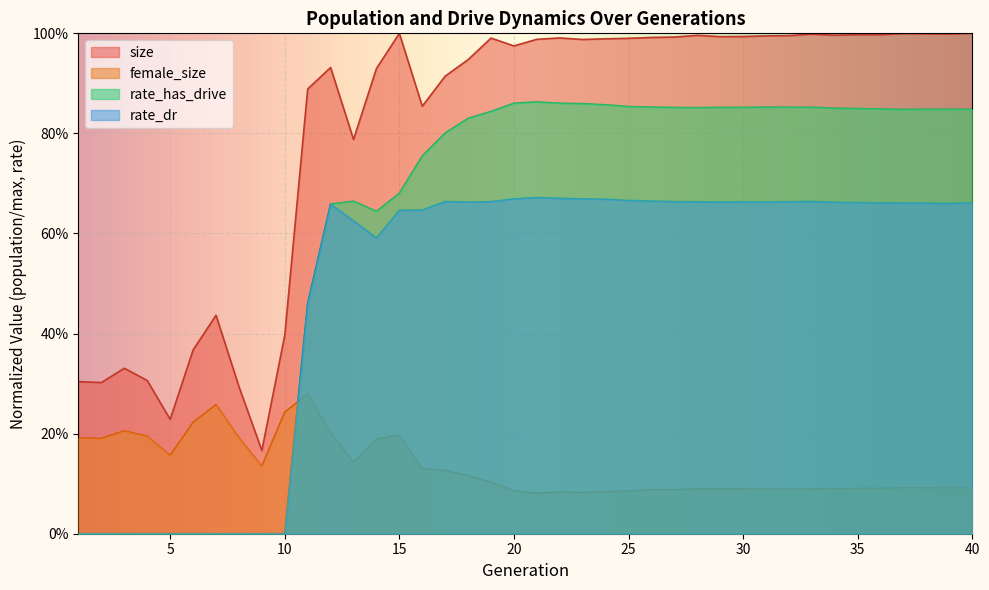

Reading right to left, list all the values displayed in this chart.

female_size: 40=0.1	39=0.1	38=0.1	37=0.1	36=0.1	35=0.1	34=0.1	33=0.1	32=0.1	31=0.1	30=0.1	29=0.1	28=0.1	27=0.1	26=0.1	25=0.1	24=0.1	23=0.1	22=0.1	21=0.1	20=0.1	19=0.1	18=0.1	17=0.1	16=0.1	15=0.2	14=0.2	13=0.1	12=0.2	11=0.3	10=0.2	9=0.1	8=0.2	7=0.3	6=0.2	5=0.2	4=0.2	3=0.2	2=0.2	1=0.2
size: 40=1.0	39=1.0	38=1.0	37=1.0	36=1.0	35=1.0	34=1.0	33=1.0	32=1.0	31=1.0	30=1.0	29=1.0	28=1.0	27=1.0	26=1.0	25=1.0	24=1.0	23=1.0	22=1.0	21=1.0	20=1.0	19=1.0	18=0.9	17=0.9	16=0.9	15=1.0	14=0.9	13=0.8	12=0.9	11=0.9	10=0.4	9=0.2	8=0.3	7=0.4	6=0.4	5=0.2	4=0.3	3=0.3	2=0.3	1=0.3
rate_has_drive: 40=0.8	39=0.8	38=0.8	37=0.8	36=0.8	35=0.8	34=0.9	33=0.9	32=0.9	31=0.9	30=0.9	29=0.9	28=0.9	27=0.9	26=0.9	25=0.9	24=0.9	23=0.9	22=0.9	21=0.9	20=0.9	19=0.8	18=0.8	17=0.8	16=0.8	15=0.7	14=0.6	13=0.7	12=0.7	11=0.5	10=0.0	9=0.0	8=0.0	7=0.0	6=0.0	5=0.0	4=0.0	3=0.0	2=0.0	1=0.0
rate_dr: 40=0.7	39=0.7	38=0.7	37=0.7	36=0.7	35=0.7	34=0.7	33=0.7	32=0.7	31=0.7	30=0.7	29=0.7	28=0.7	27=0.7	26=0.7	25=0.7	24=0.7	23=0.7	22=0.7	21=0.7	20=0.7	19=0.7	18=0.7	17=0.7	16=0.6	15=0.6	14=0.6	13=0.6	12=0.7	11=0.5	10=0.0	9=0.0	8=0.0	7=0.0	6=0.0	5=0.0	4=0.0	3=0.0	2=0.0	1=0.0